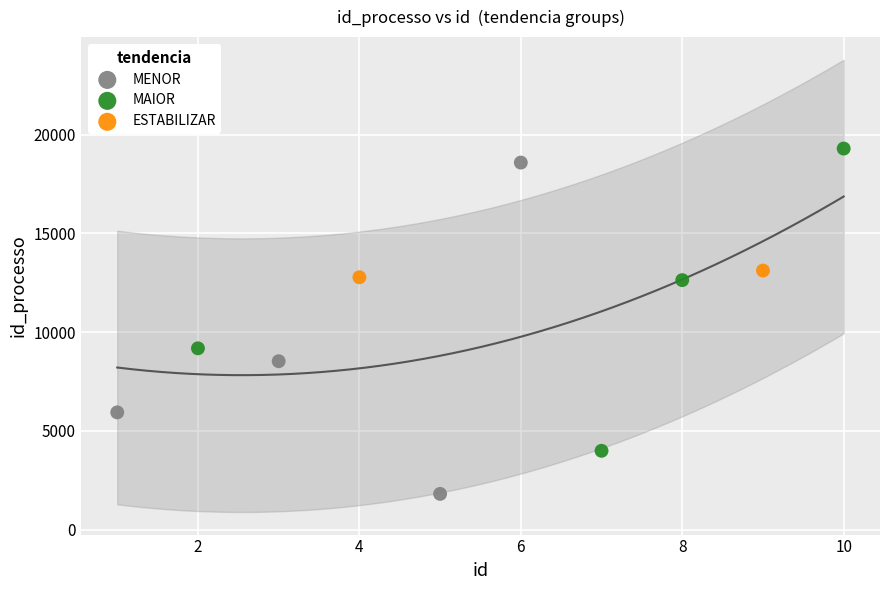

Which series has the widest spread of Y values?

MENOR